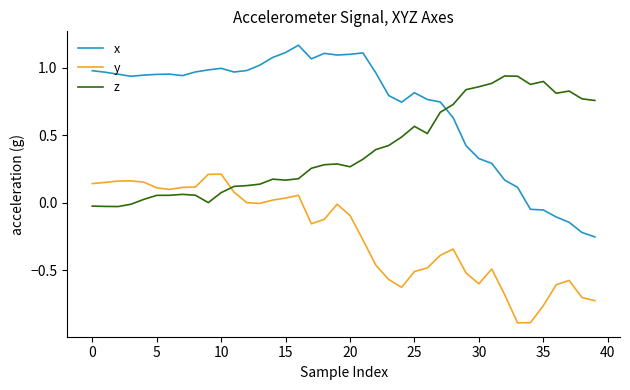

True or false: x and y intersect in this chart.

False